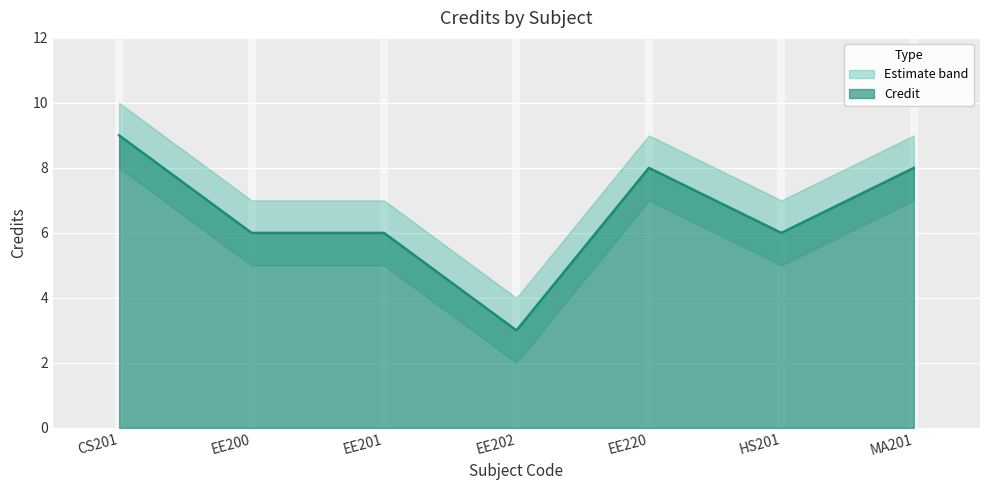

What is the difference between the second highest and minimum values in the Credit_lower series?

5